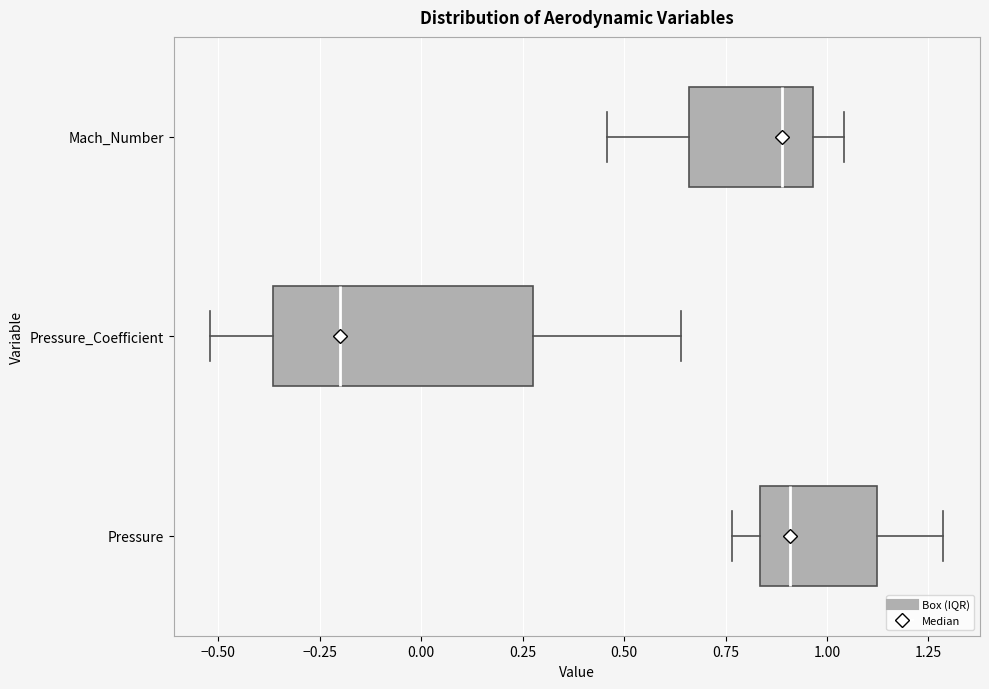

Where is the right edge of the box for Pressure_Coefficient on the x-axis? The values are not printed on the chart, so give them approximately, as read against the axis.

0.30